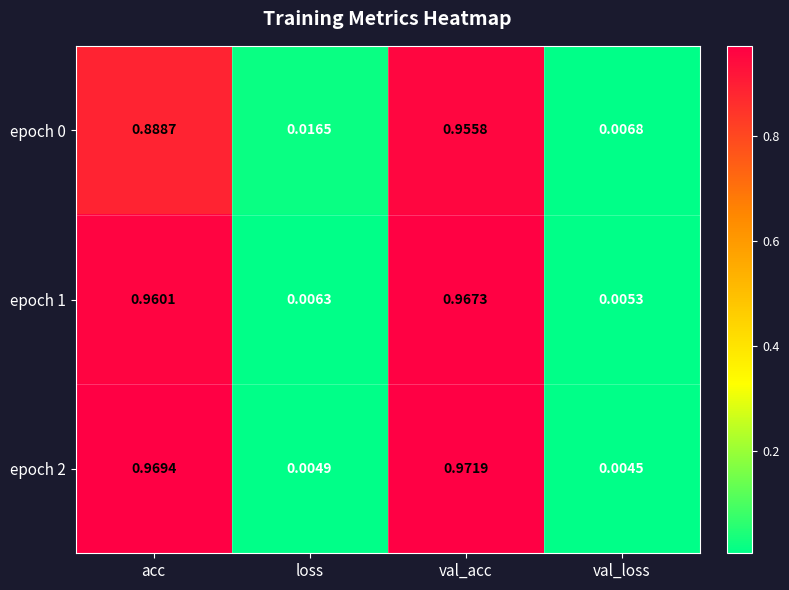

Count the number of data series in this chart.

3